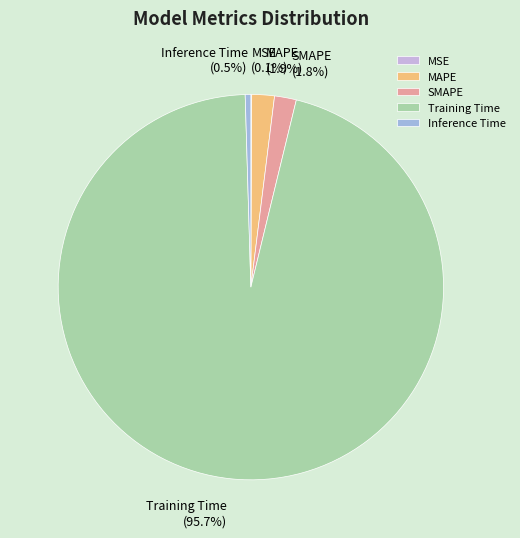

What is the largest slice in the pie chart?

Training Time